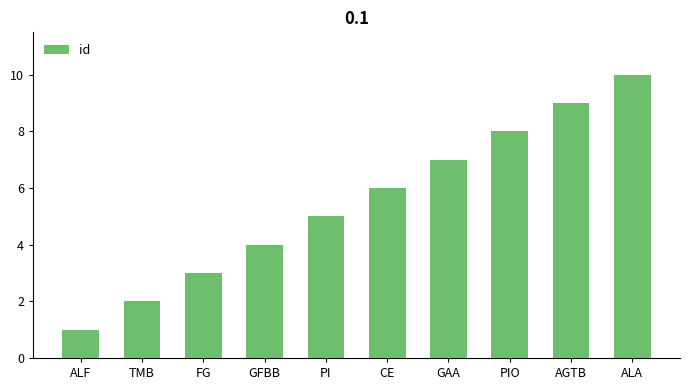

Approximately how many times larger is the value at PI compared to FG?

1.7